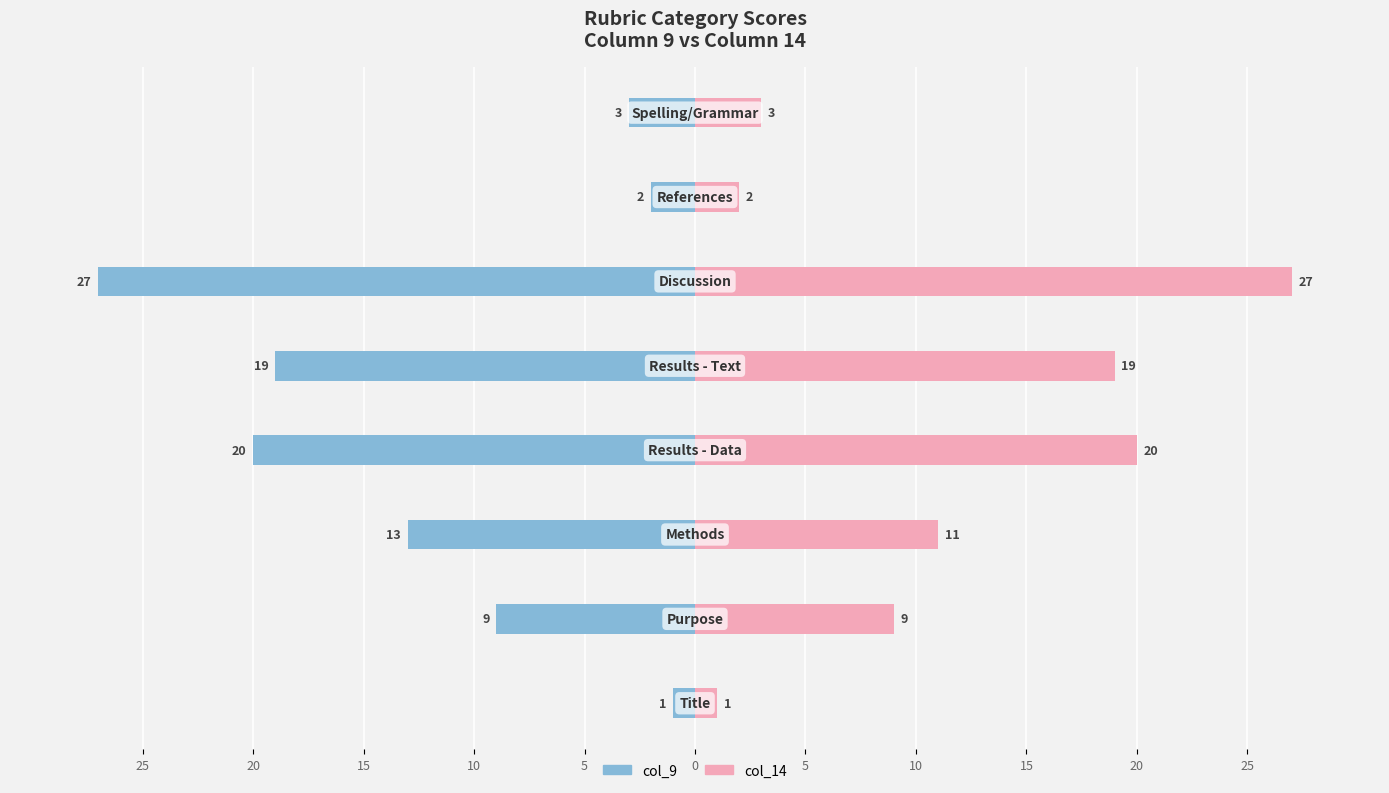

The col_14 series shows 27 at 0. True or false?

True